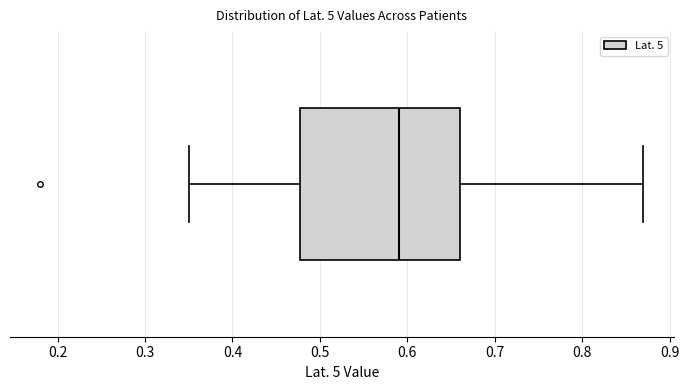

Where is the left edge of the box on the x-axis? The values are not printed on the chart, so give them approximately, as read against the axis.

0.48